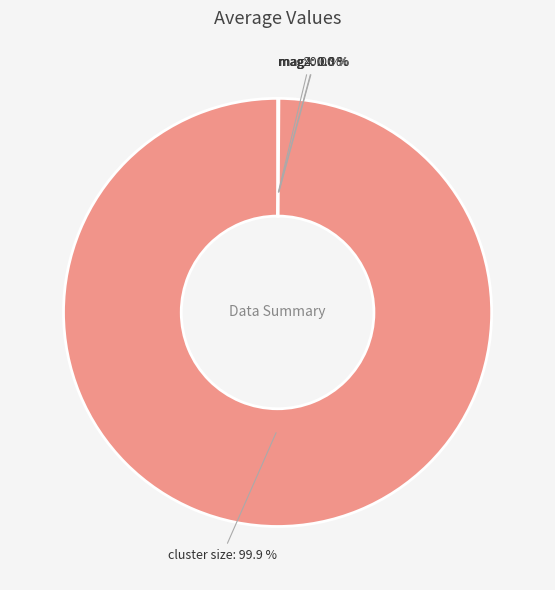

What is the largest slice in the pie chart?

cluster size